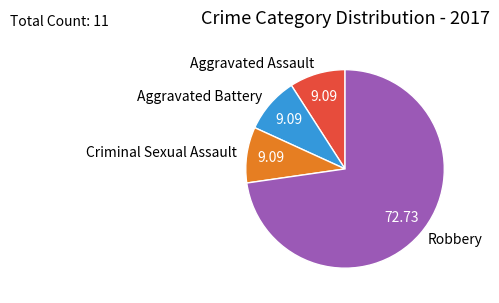

The Robbery slice represents 73% of the pie. True or false?

True